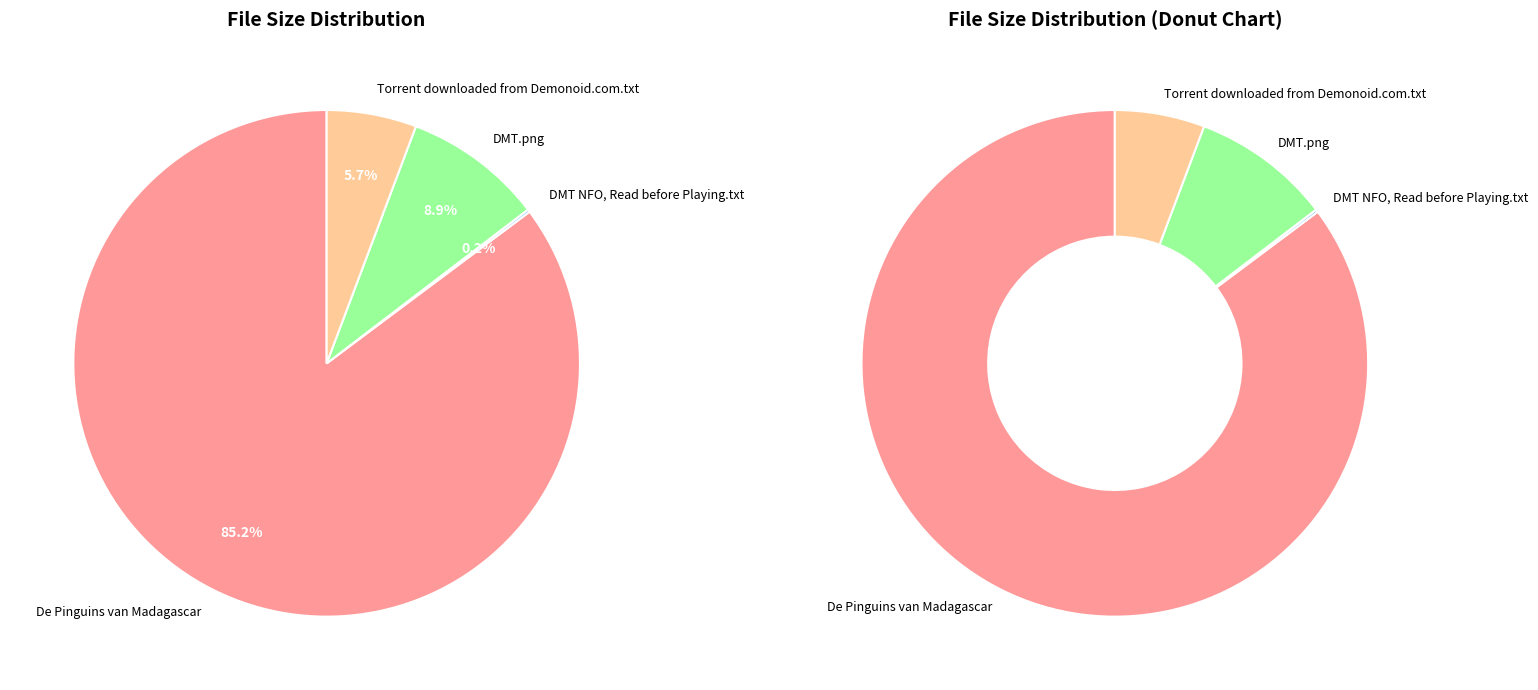

Between DMT.png and De Pinguins van Madagascar, which is larger?

De Pinguins van Madagascar